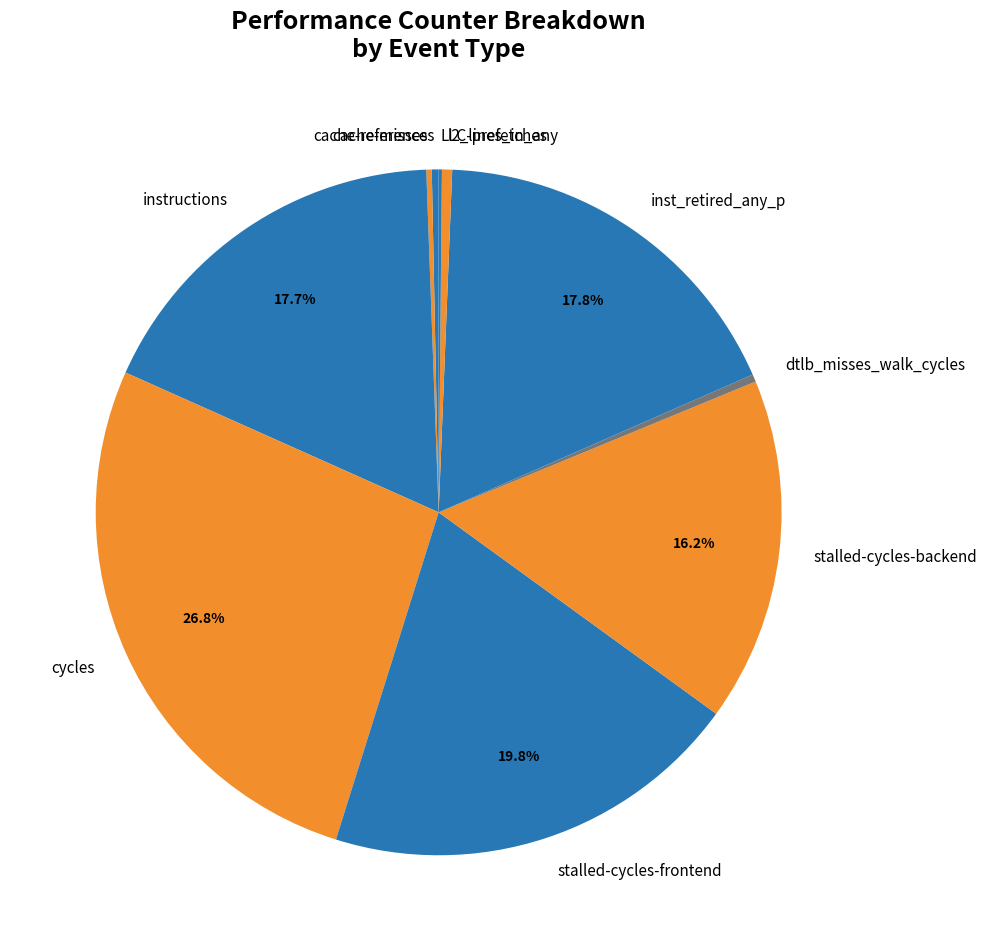

Which has a higher value, l2_lines_in_any or stalled-cycles-frontend?

stalled-cycles-frontend